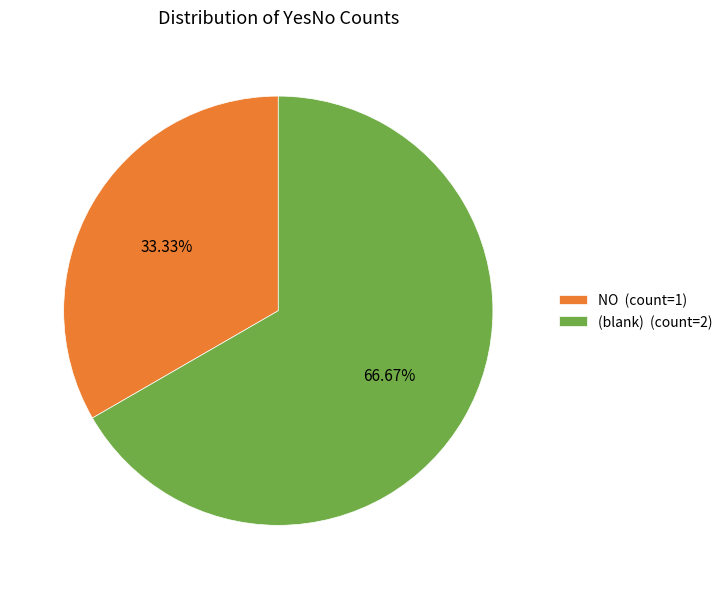

Which category accounts for the majority?

(blank) (count=2)